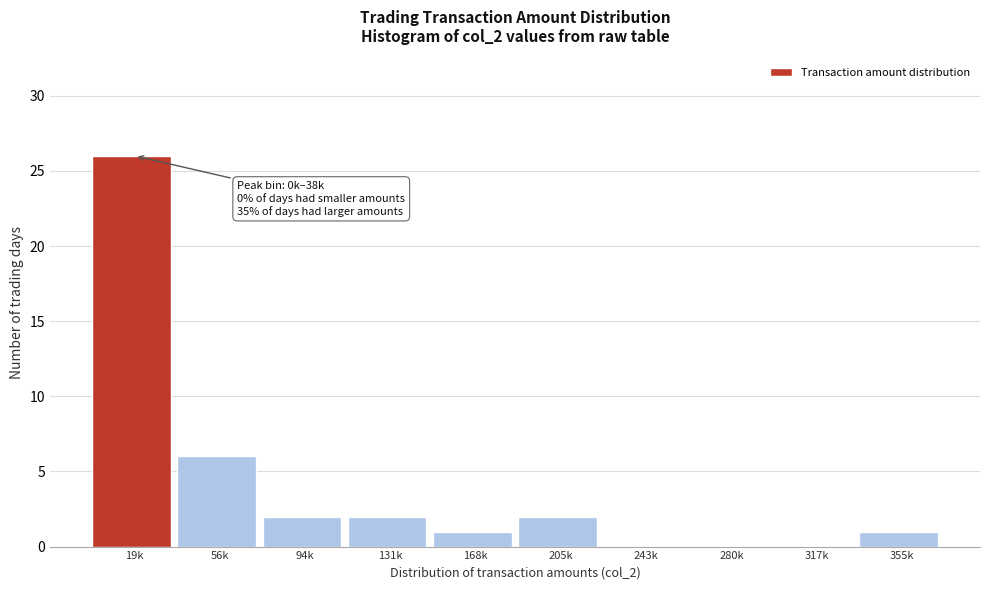

Reading right to left, what are all the values shown in this chart?

355k=1	317k=0	280k=0	243k=0	205k=2	168k=1	131k=2	94k=2	56k=6	19k=26